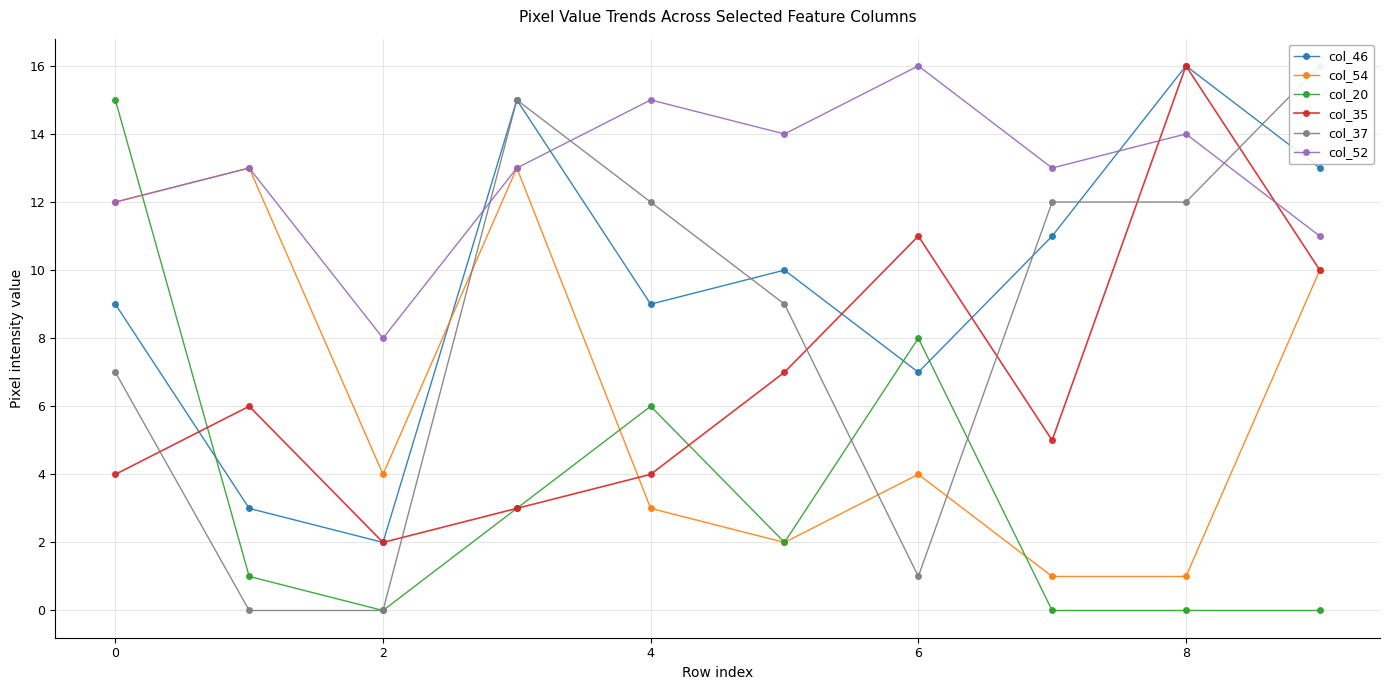

True or false: col_35 has more than 1 points higher than both neighbors.

True